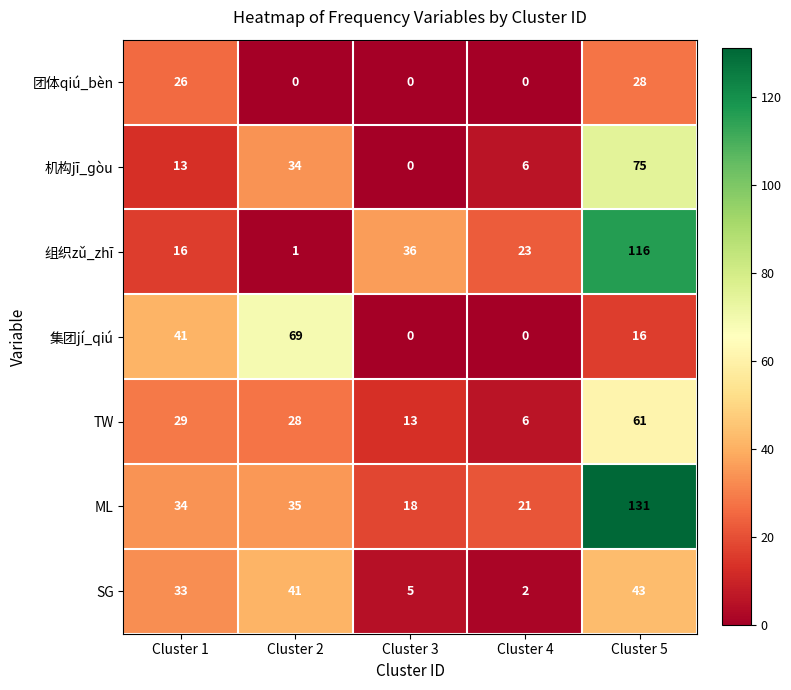

Which series has the largest range (max minus min)?

组织zǔ_zhī